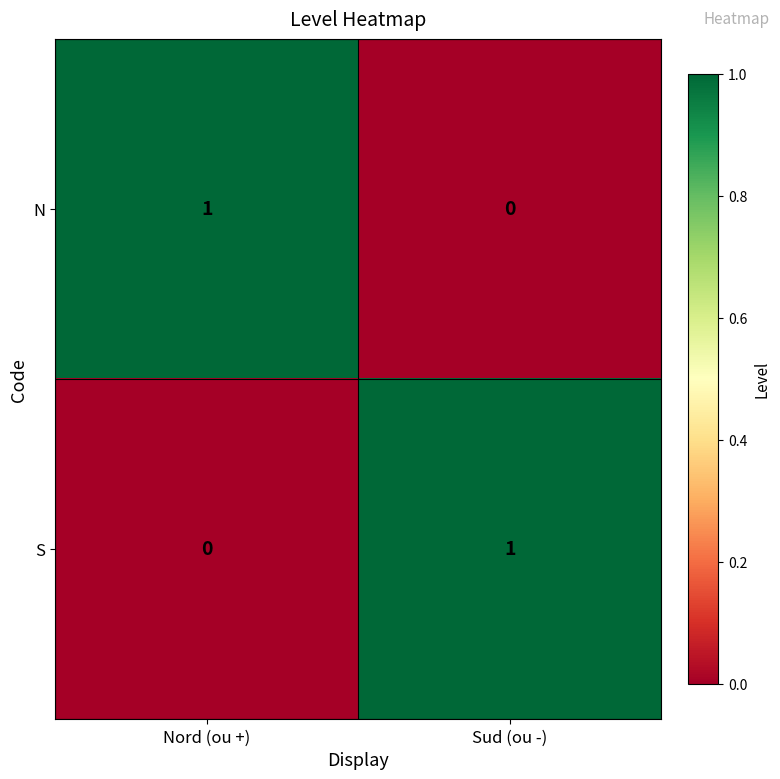

What is the maximum value shown in the chart?

1